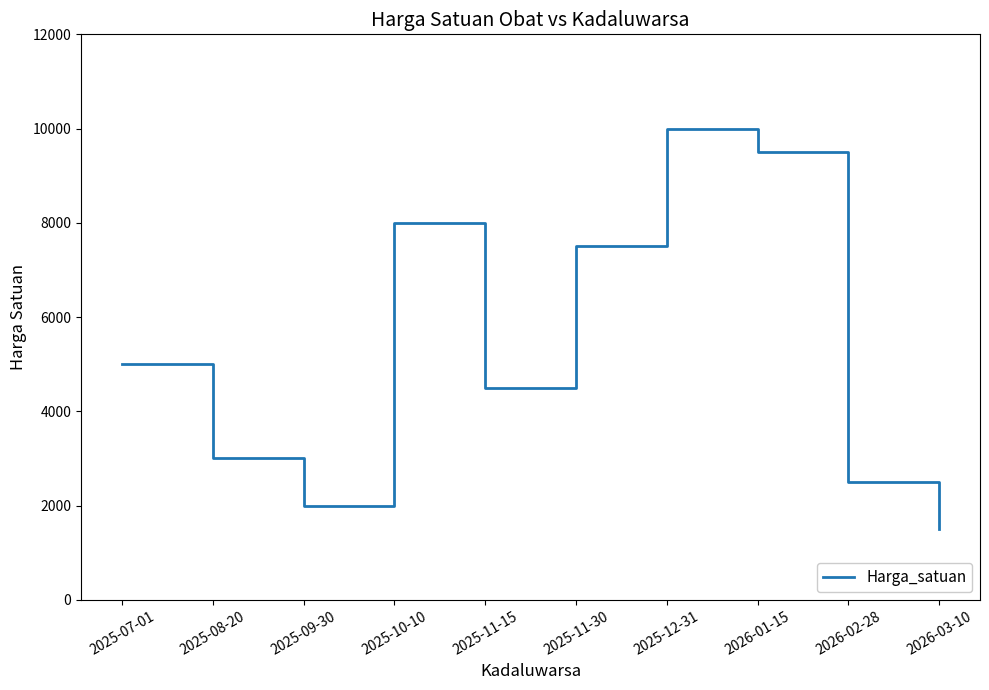

What value does the data have at 2026-03-10, to the nearest 50?

1500